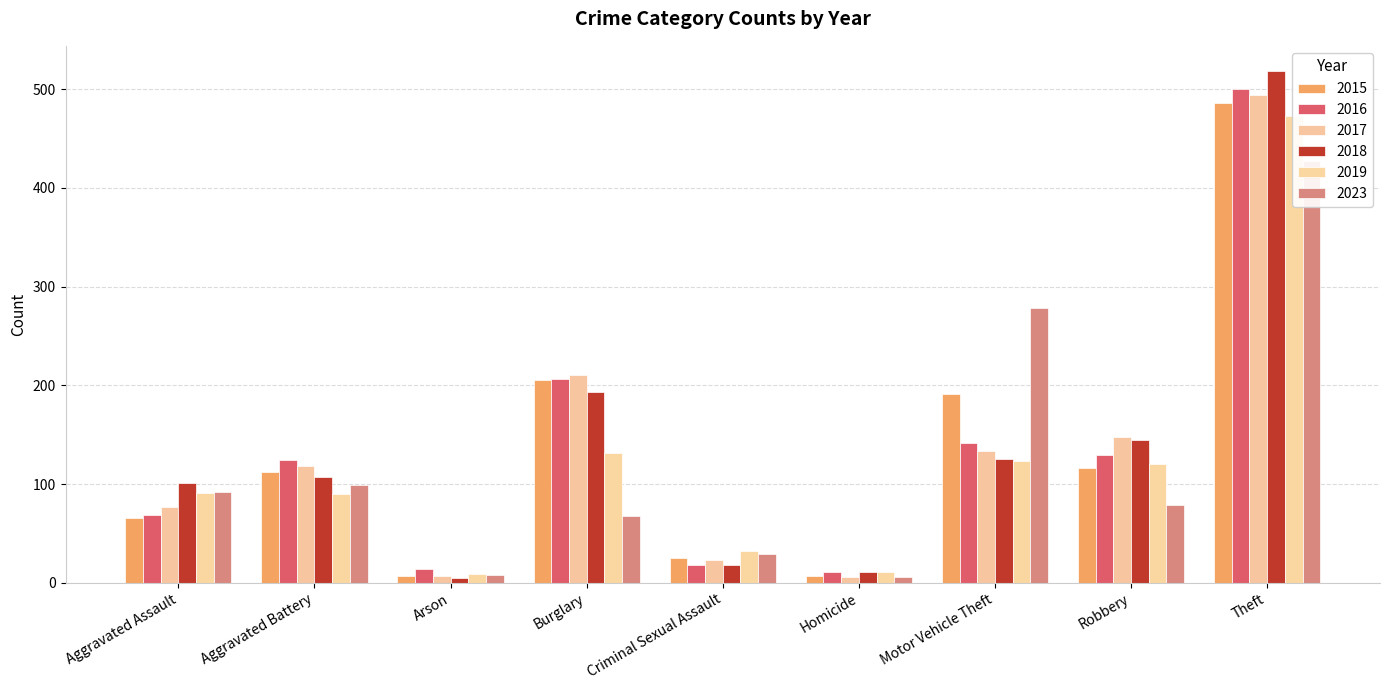

What is the label of the 3rd bar from the right?

Motor Vehicle Theft